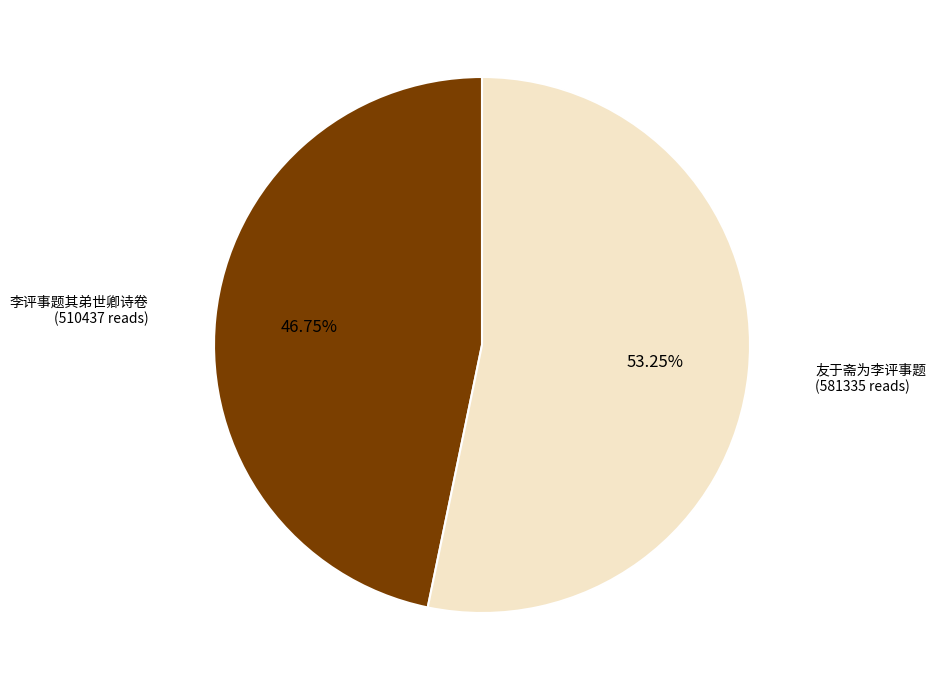

Is there any slice that represents more than half of the pie?

Yes